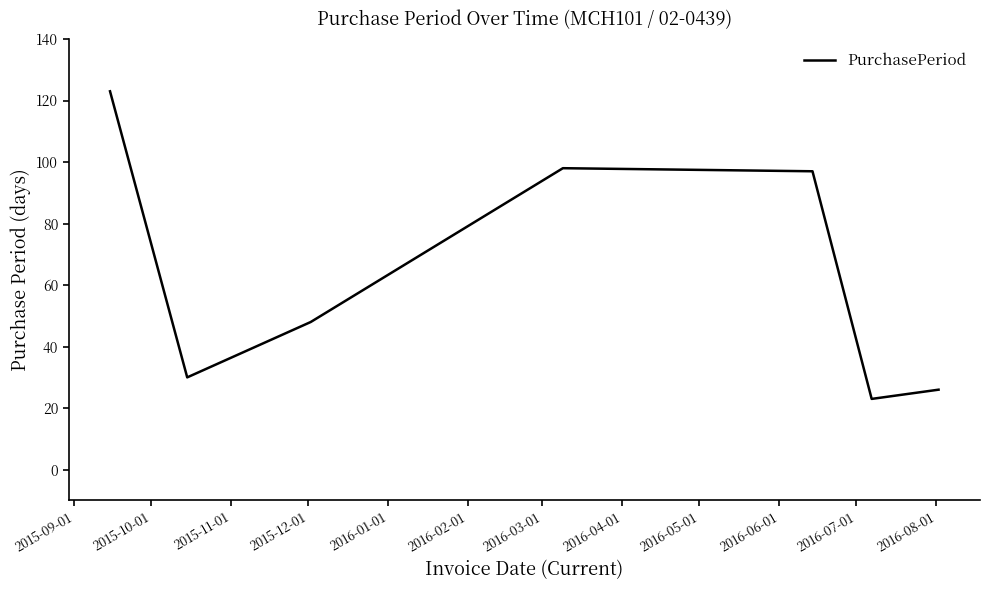

What is the average value?

64